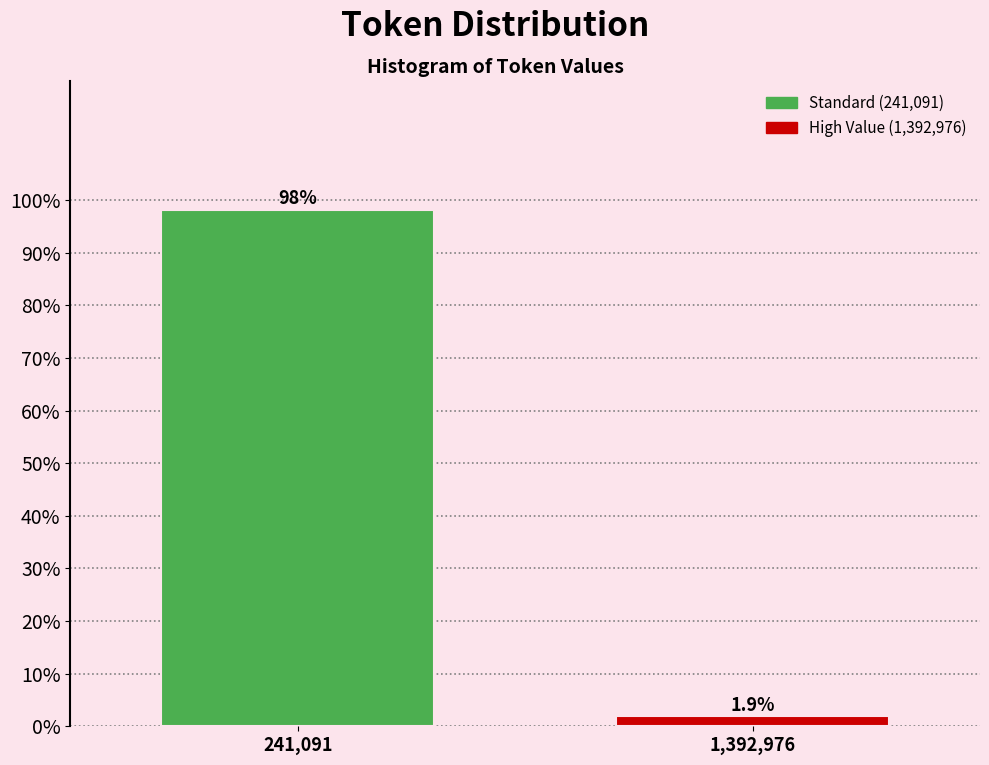

Reading left to right, transcribe all the data shown in this chart.

98.1	1.9